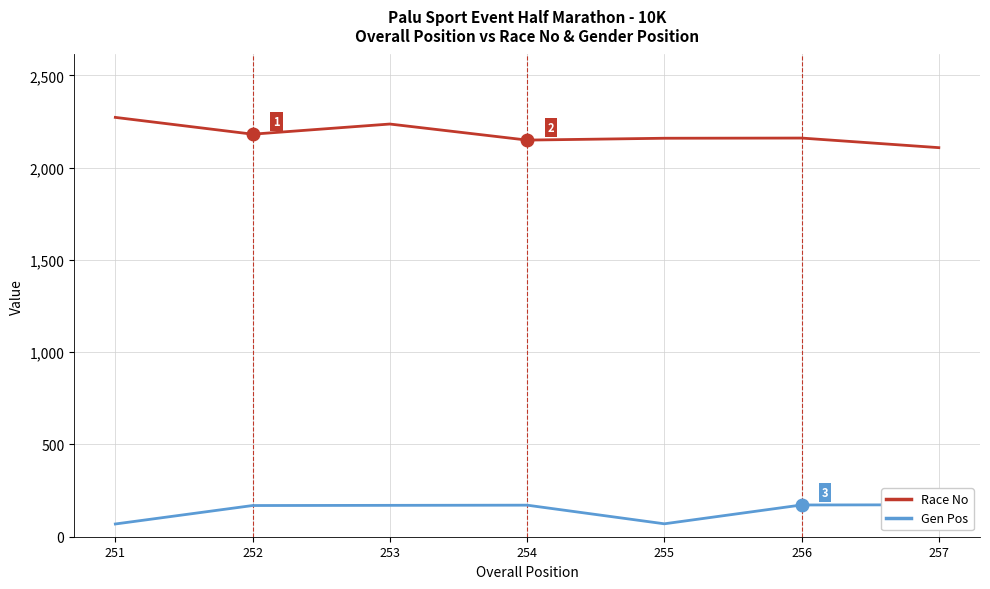

What is the greatest value displayed?

2272